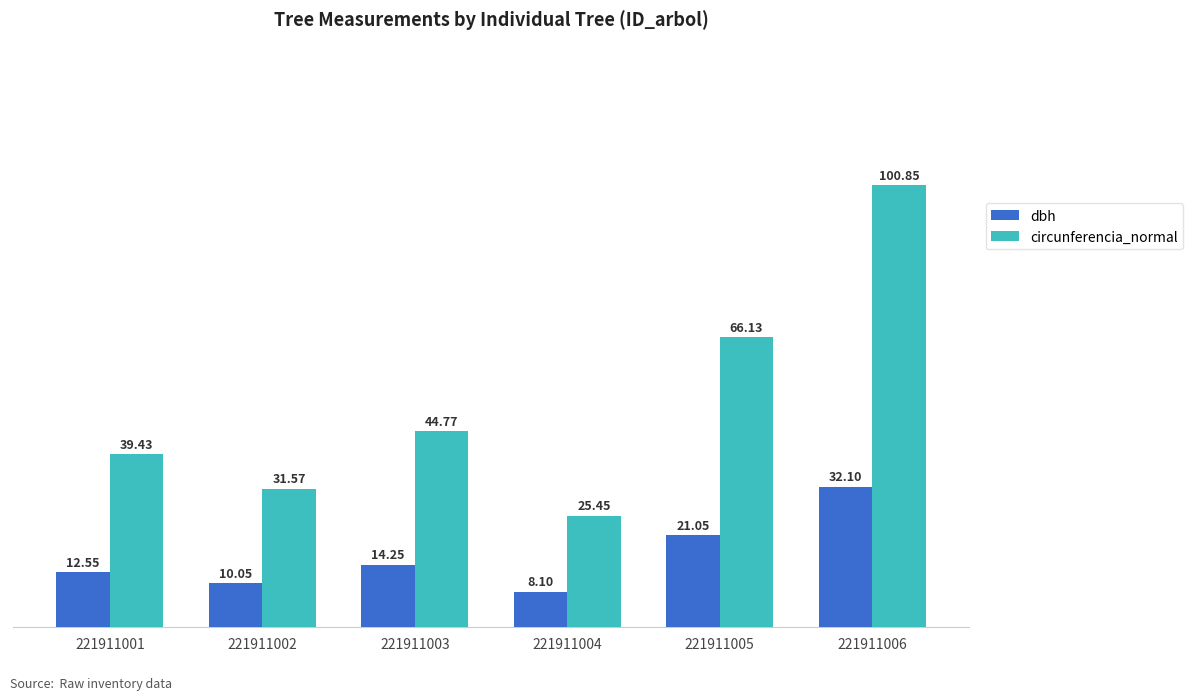

What is the value of the dbh bar at the 1st from the left?

12.6